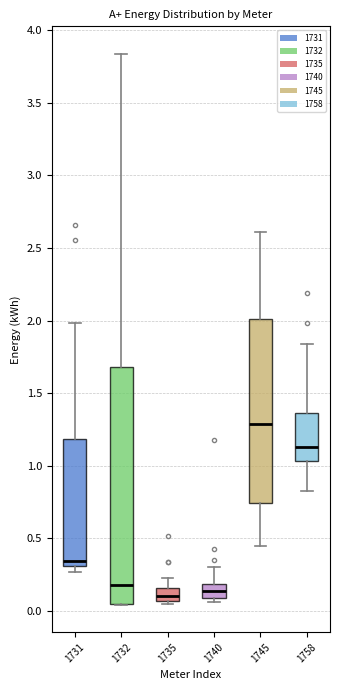

Reading left to right, transcribe this box plot: for each box, give where its median line is, the range the box spans, and where its two whiskers end, as read against the y-axis. The values are not printed on the chart, so give them approximately, as read against the axis.

1731: median 0.35, box 0.30 to 1.20, whiskers 0.25 to 2.00
1732: median 0.20, box 0.05 to 1.70, whiskers 0.05 to 3.85
1735: median 0.10, box 0.05 to 0.15, whiskers 0.05 (just below the box's lower edge) to 0.25
1740: median 0.15, box 0.10 to 0.20, whiskers 0.05 to 0.30
1745: median 1.30, box 0.75 to 2.00, whiskers 0.45 to 2.60
1758: median 1.15, box 1.05 to 1.35, whiskers 0.80 to 1.85